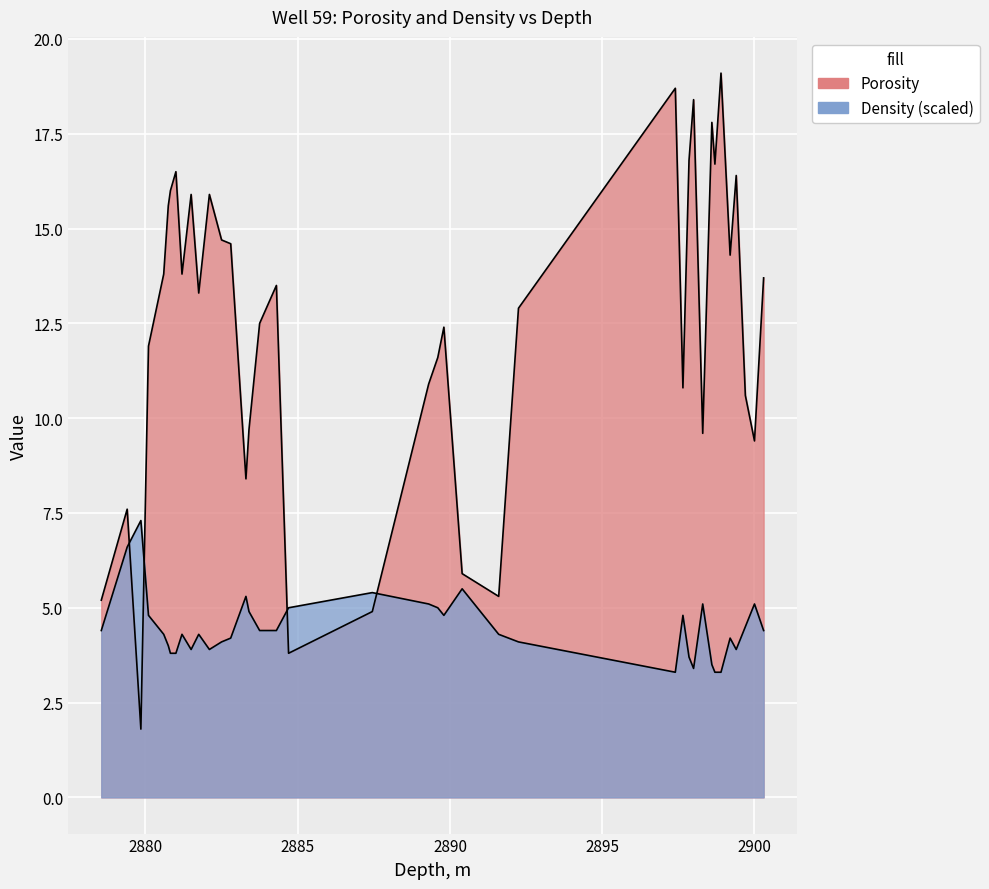

How many lines are shown in the chart?

2